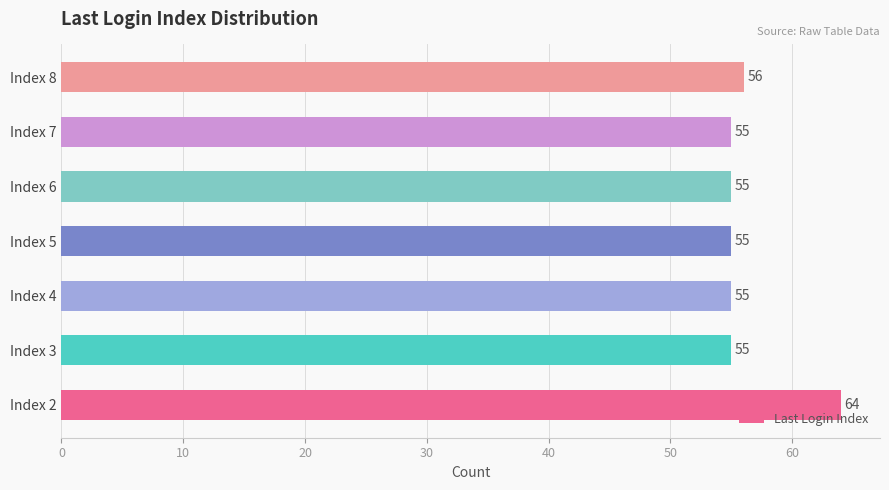

Between Index 8 and Index 4, which is larger?

Index 8